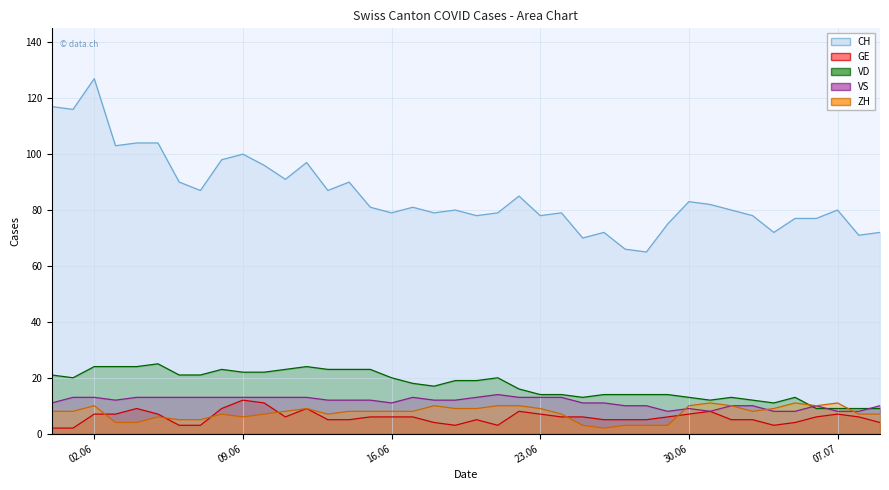

What are all the series names shown in the legend?

CH, GE, VD, VS, ZH